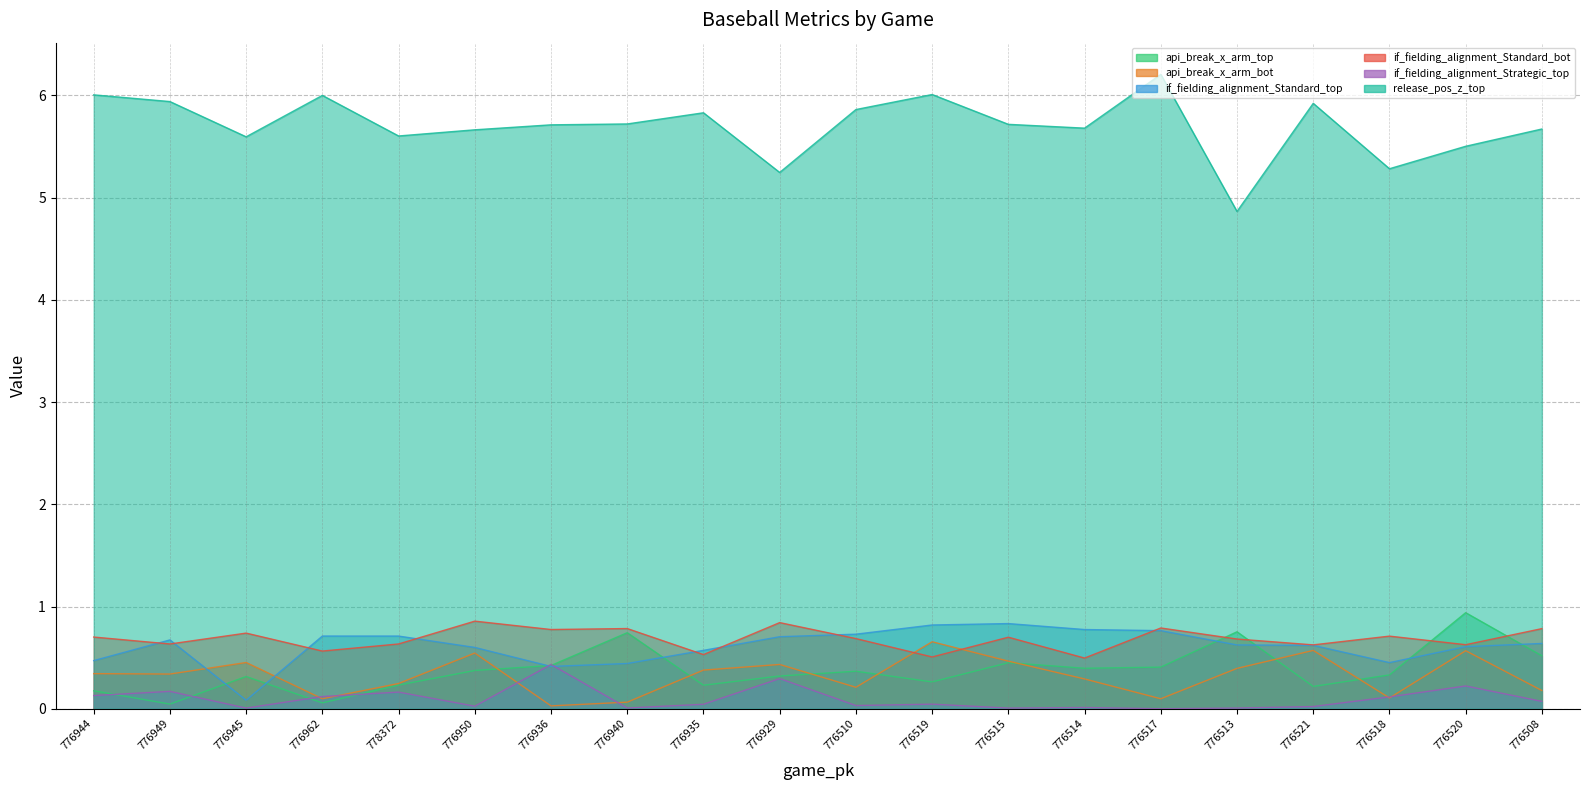

What position from the left is 776519?

12